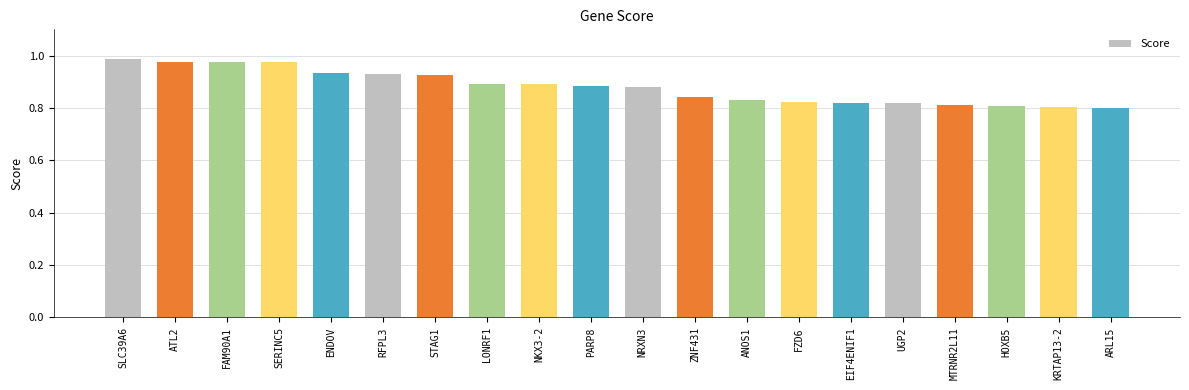

What is the sum of all values?

17.6